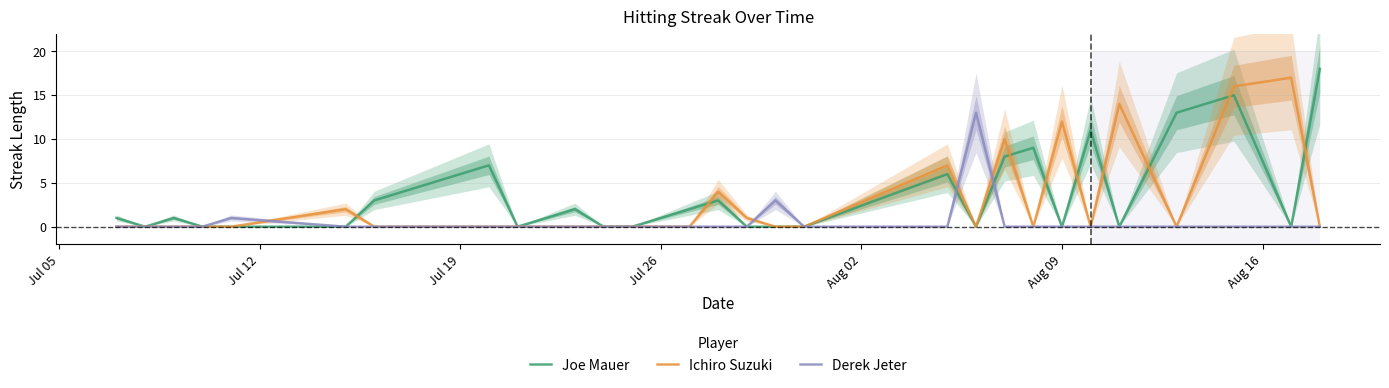

What is the maximum value for Derek Jeter?

13